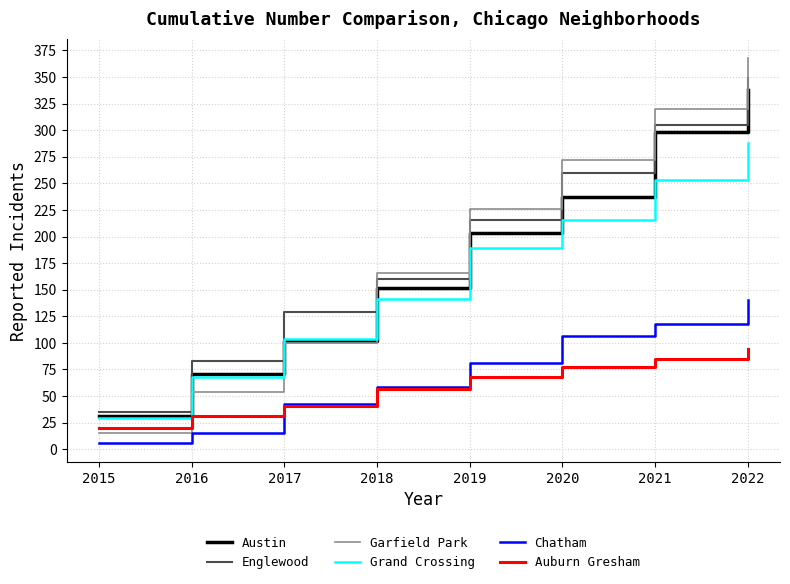

What is the difference between the highest and lowest values at 2015?

29